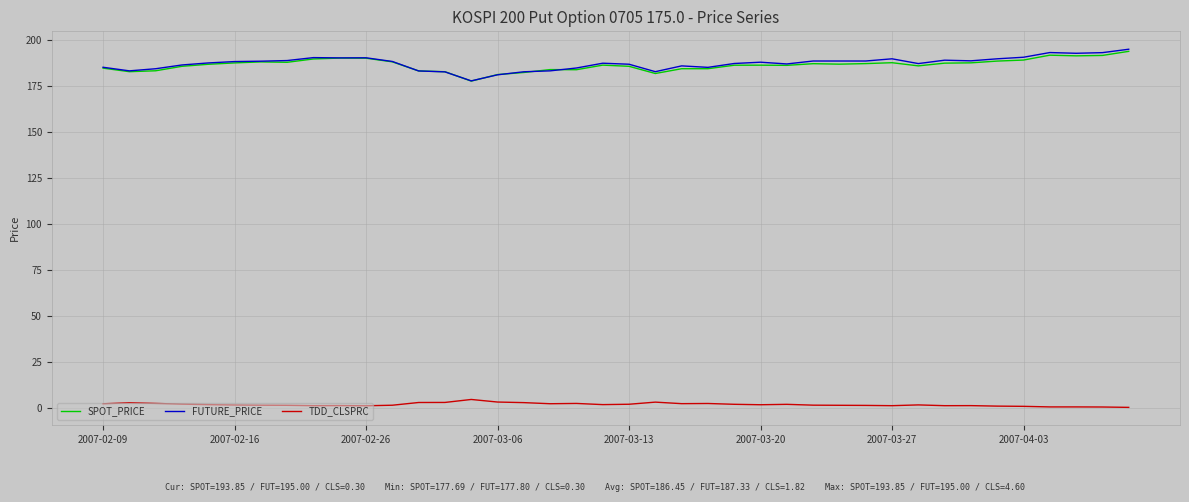

What is the difference between the maximum and minimum values in the SPOT_PRICE series?

16.2